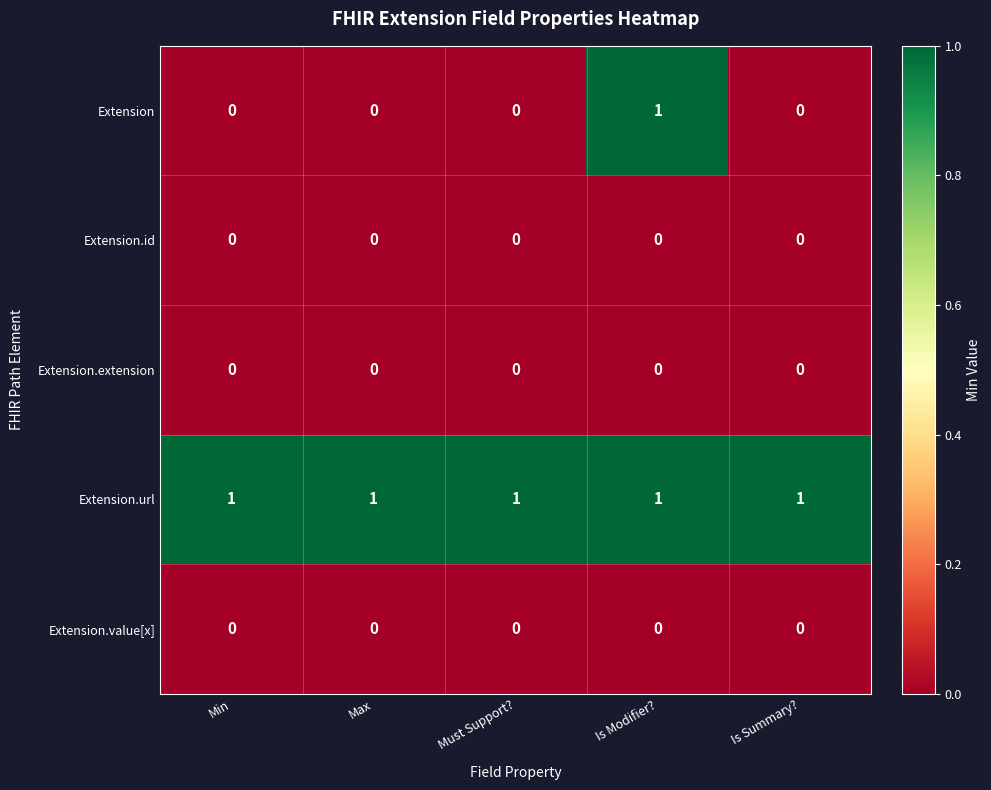

Reading right to left, extract all data points from this chart.

Extension: 0	1	0	0	0
Extension.id: 0	0	0	0	0
Extension.extension: 0	0	0	0	0
Extension.url: 1	1	1	1	1
Extension.value[x]: 0	0	0	0	0